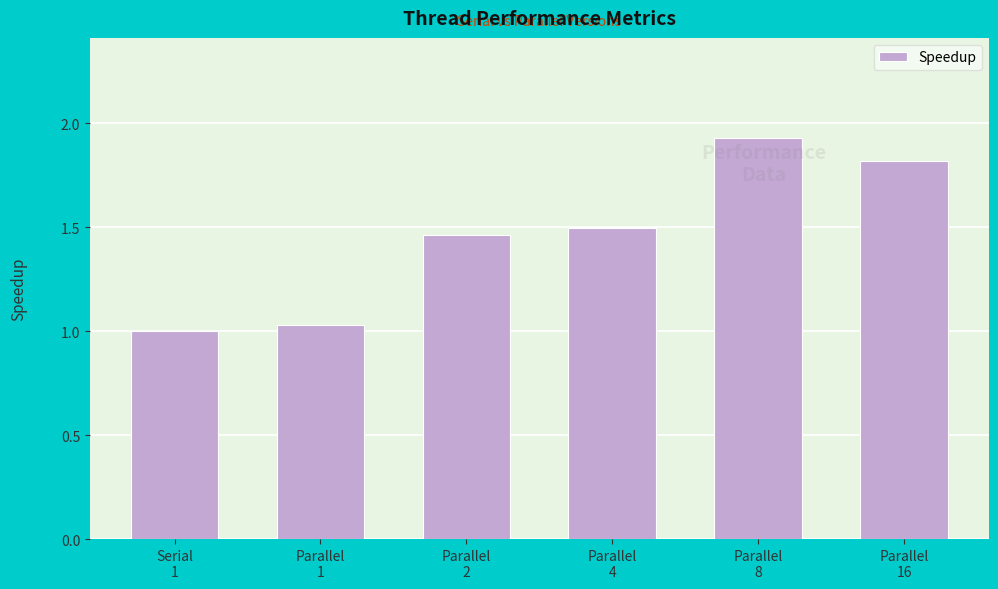

Which has a higher value, Parallel
1 or Parallel
16?

Parallel
16